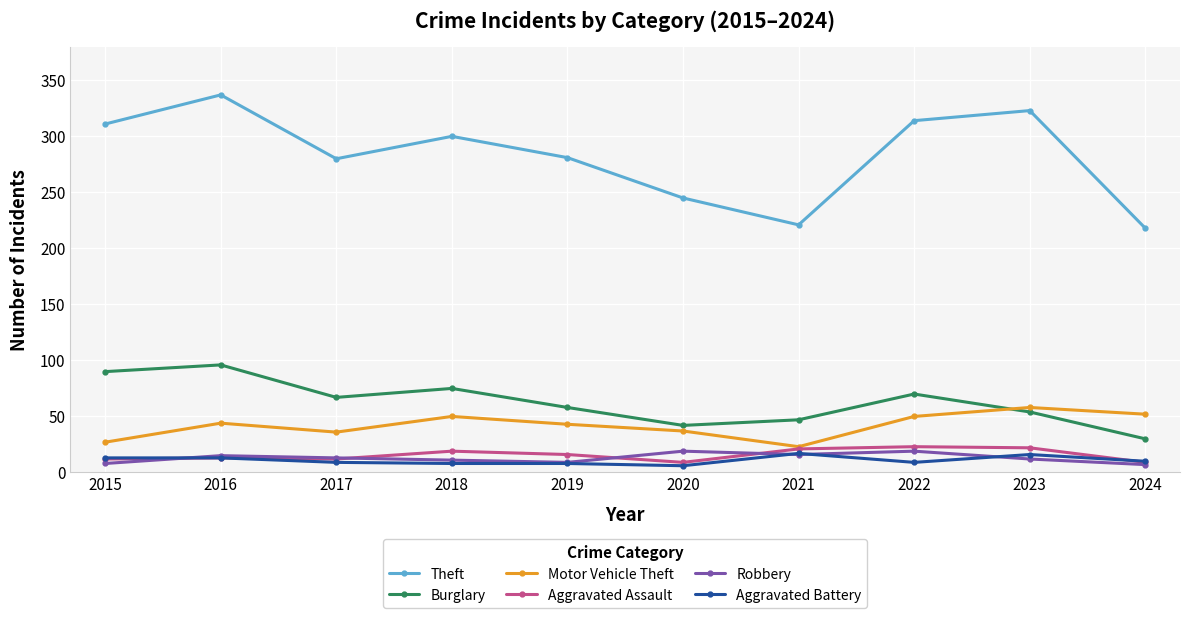

Which series has the widest spread of values?

Theft